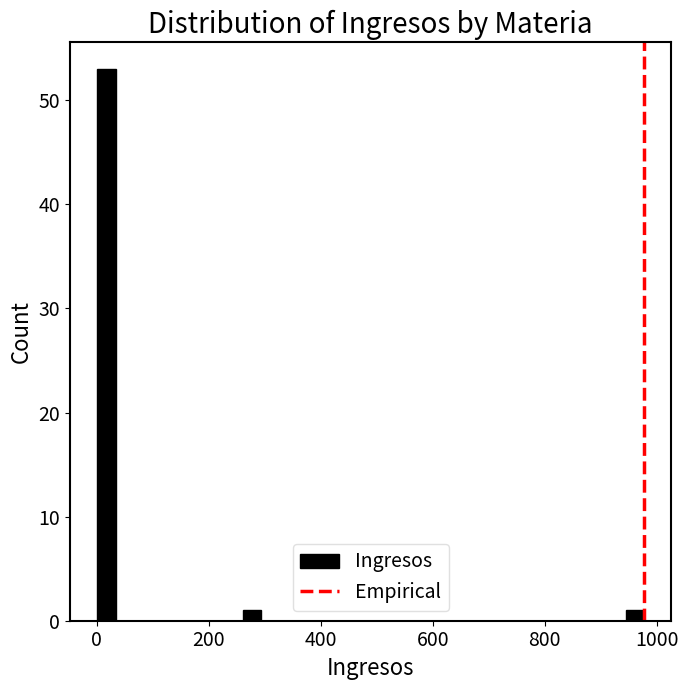

Read against the x-axis, roughly where is the centre of the tallest bar?

20